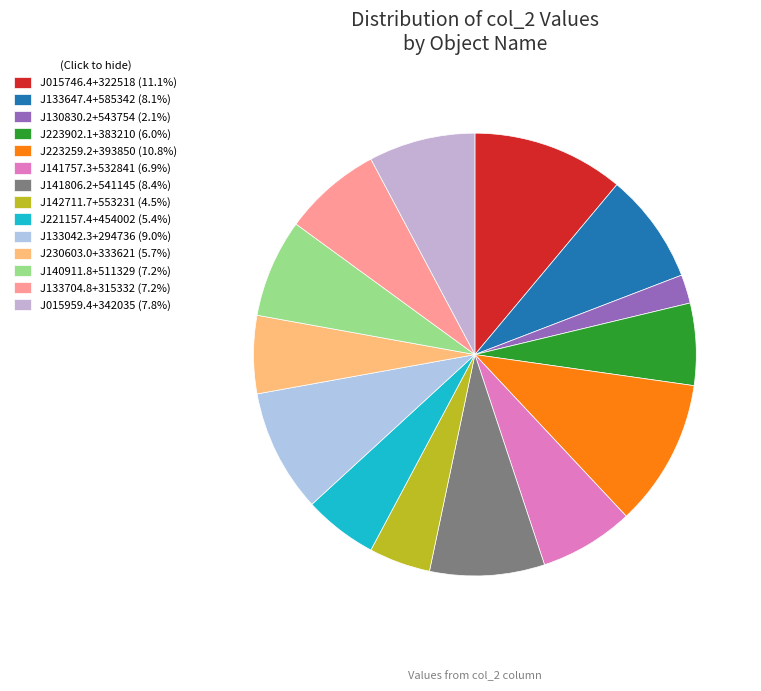

Is there a majority slice in this chart?

No